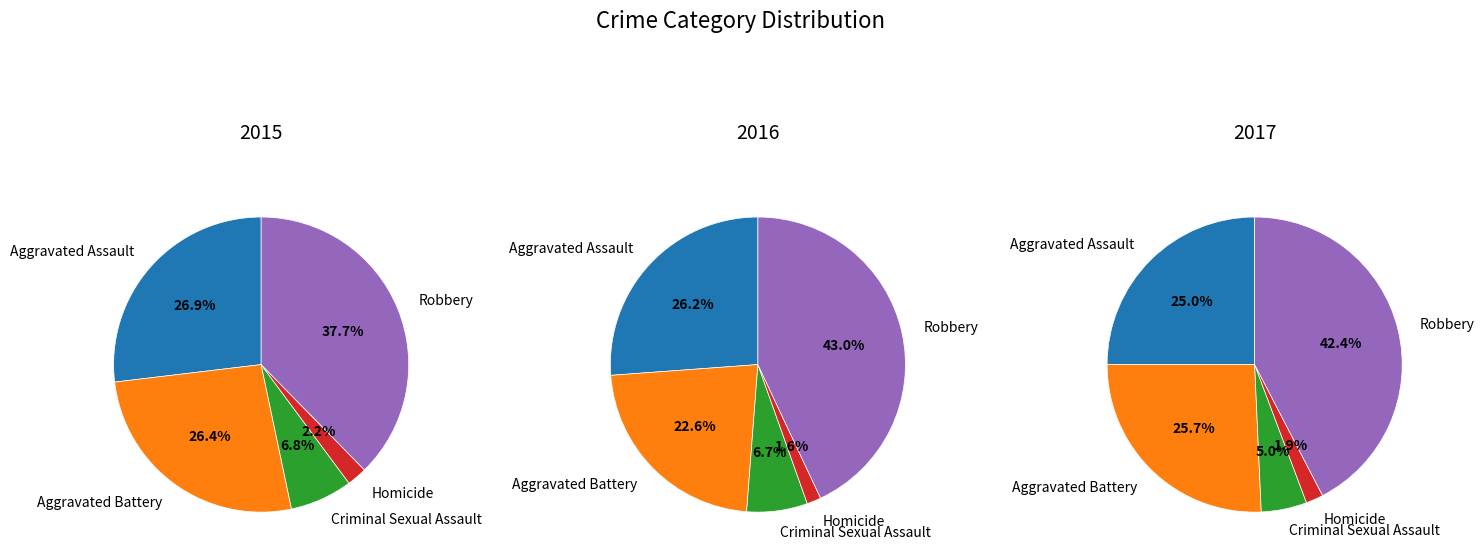

Rank the series by their maximum value, from highest to lowest.

values_2016, values_2017, values_2015